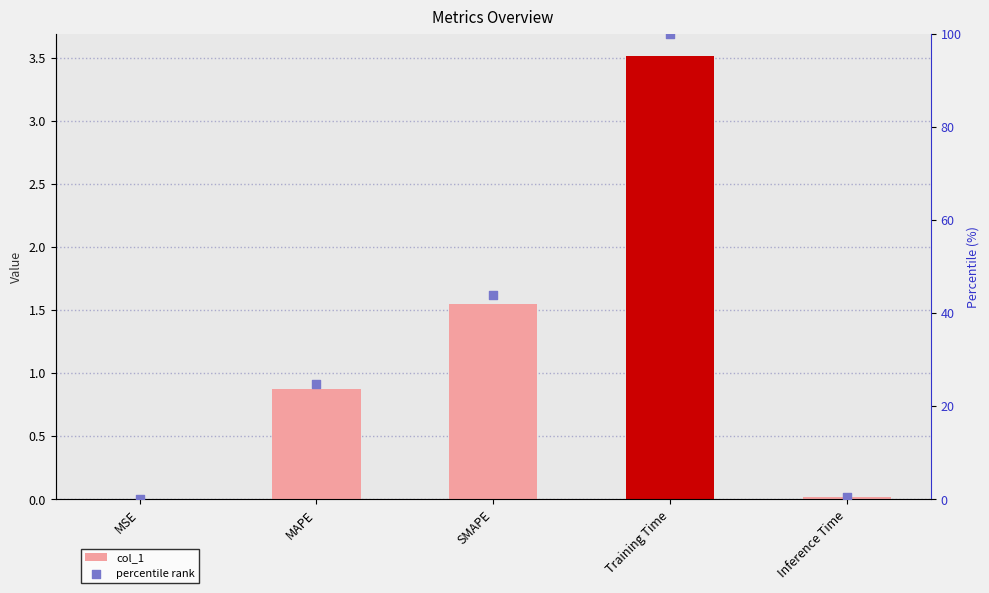

What is the total value across all series at MSE?

0.1